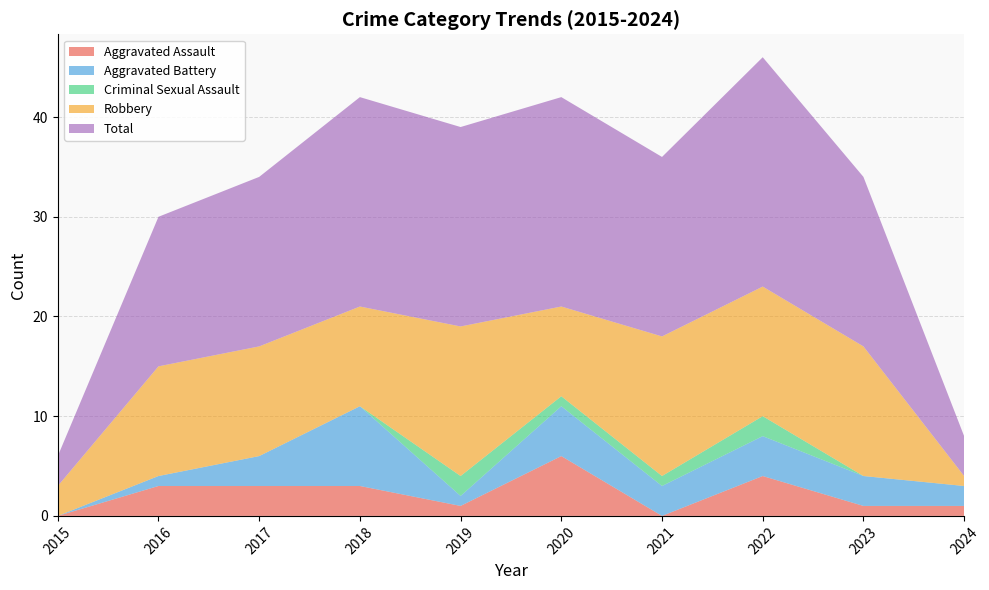

Reading right to left, extract all data points from this chart.

Aggravated Assault: 1	1	4	0	6	1	3	3	3	0
Aggravated Battery: 2	3	4	3	5	1	8	3	1	0
Criminal Sexual Assault: 0	0	2	1	1	2	0	0	0	0
Robbery: 1	13	13	14	9	15	10	11	11	3
Total: 4	17	23	18	21	20	21	17	15	3